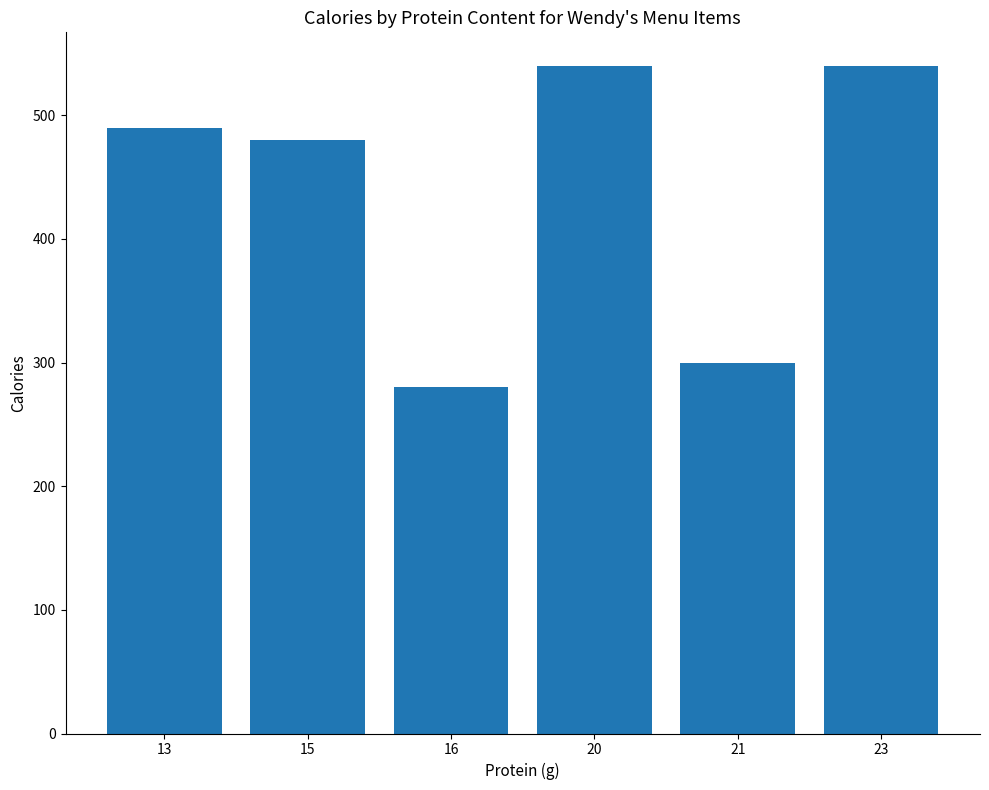

Reading left to right, extract all data points from this chart.

13=490	15=480	16=280	20=540	21=300	23=540